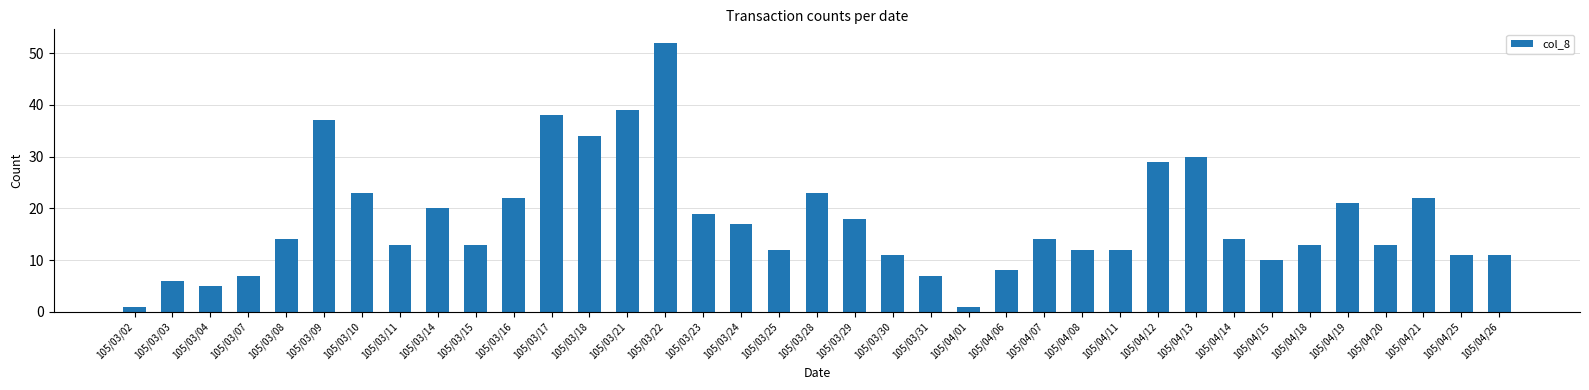

What is the greatest value displayed?

52